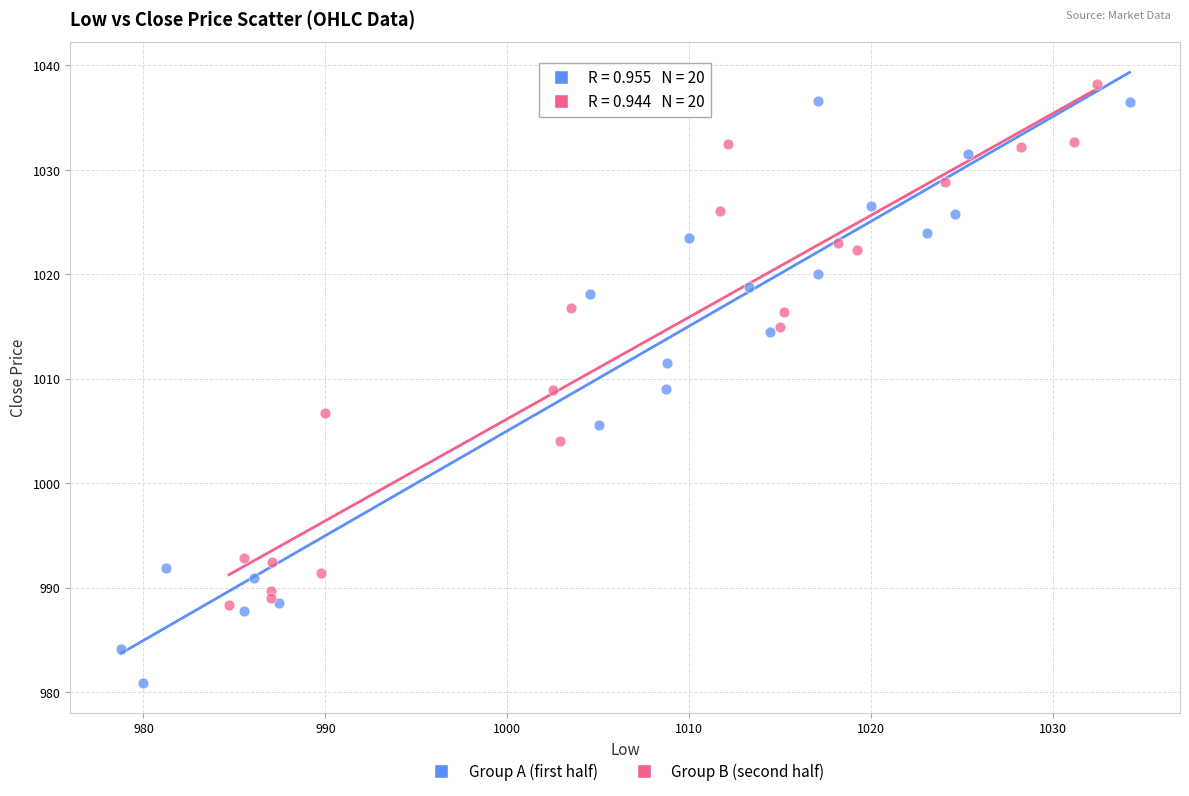

Which series has the largest Y range (max minus min)?

Group A (first half)